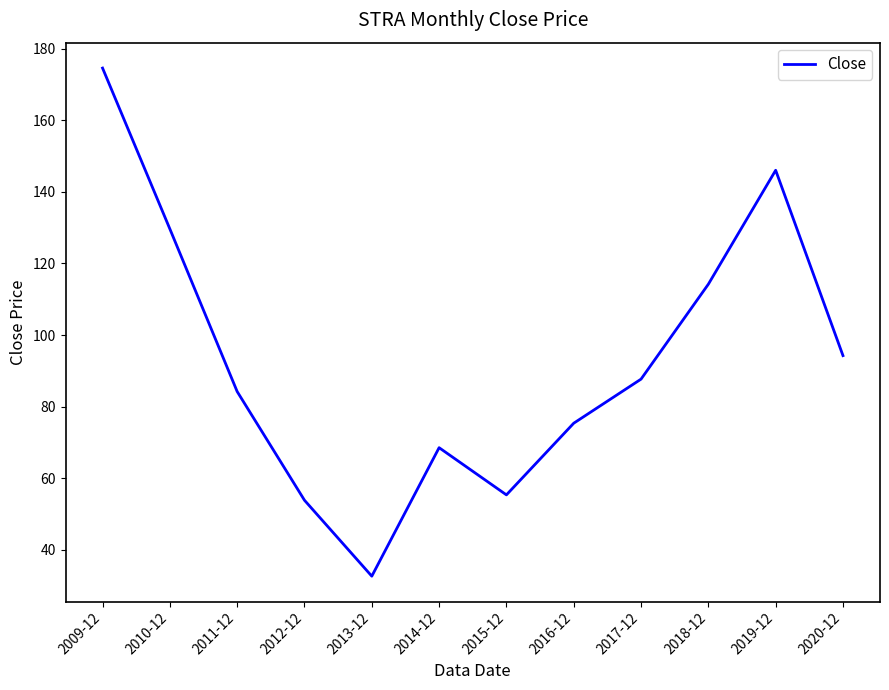

Reading right to left, list all the values displayed in this chart.

94.3	146.0	114.2	87.7	75.4	55.4	68.6	32.7	53.9	84.2	129.6	174.6